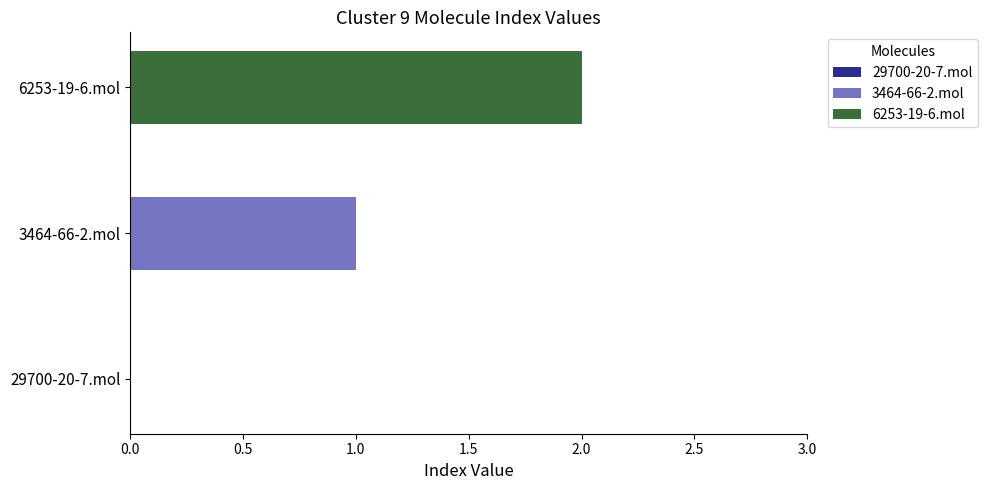

What is the difference between the values at 6253-19-6.mol and 29700-20-7.mol?

2